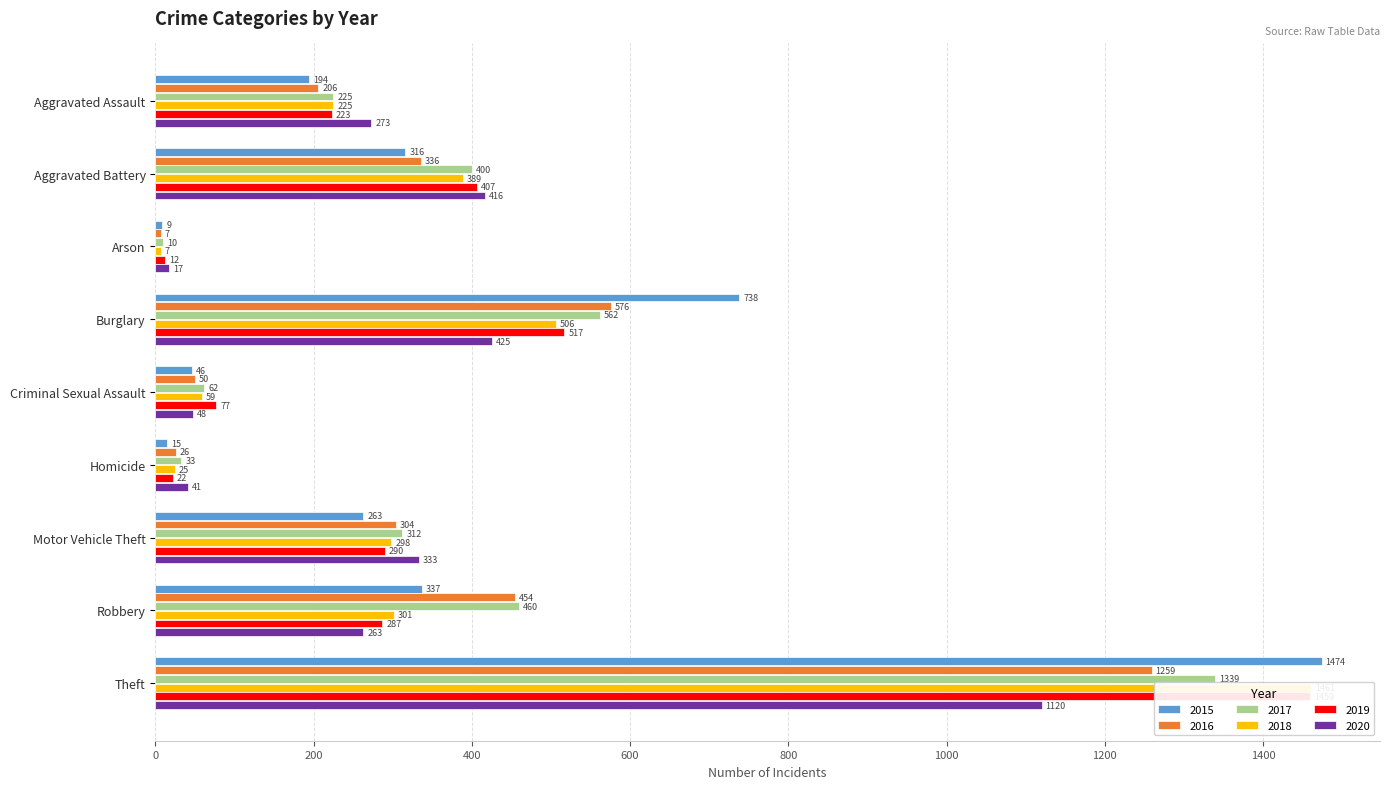

What is the label of the 5th bar from the left?

Criminal Sexual Assault